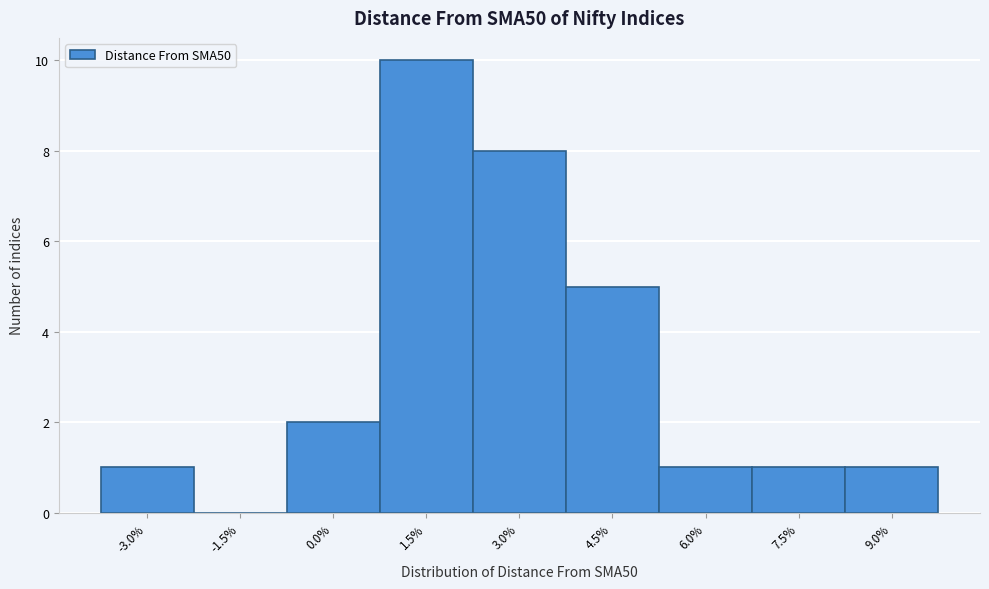

Reading left to right, what are all the values shown in this chart?

-3.0%=1	-1.5%=0	0.0%=2	1.5%=10	3.0%=8	4.5%=5	6.0%=1	7.5%=1	9.0%=1